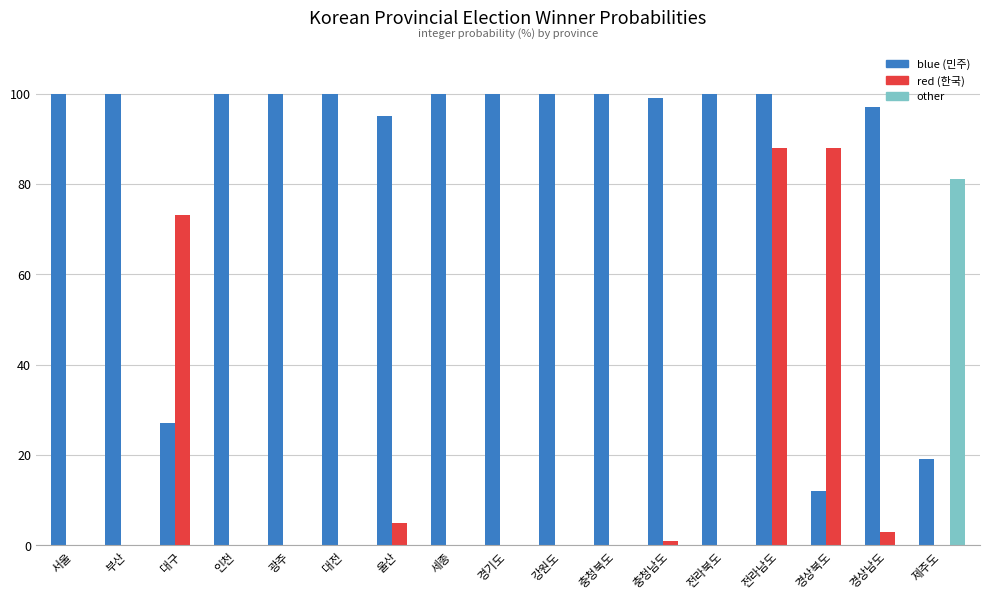

What is the greatest value displayed?

100